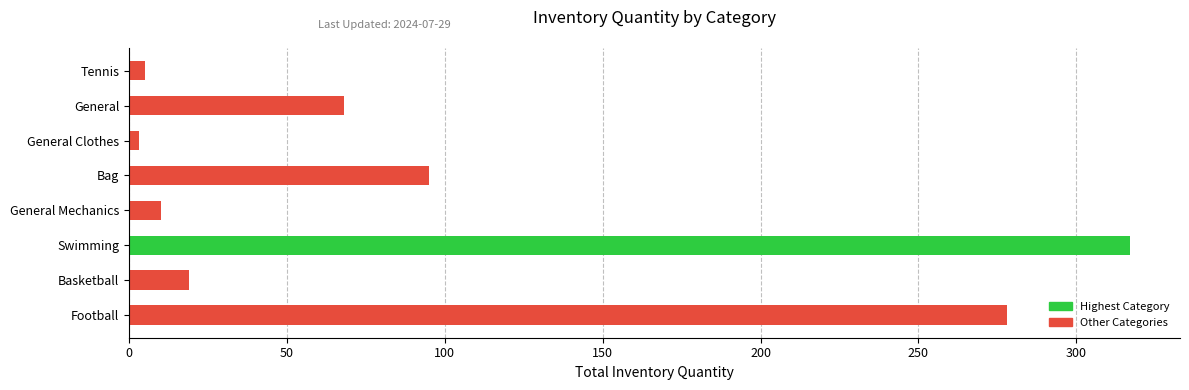

How many bars are there in total?

8